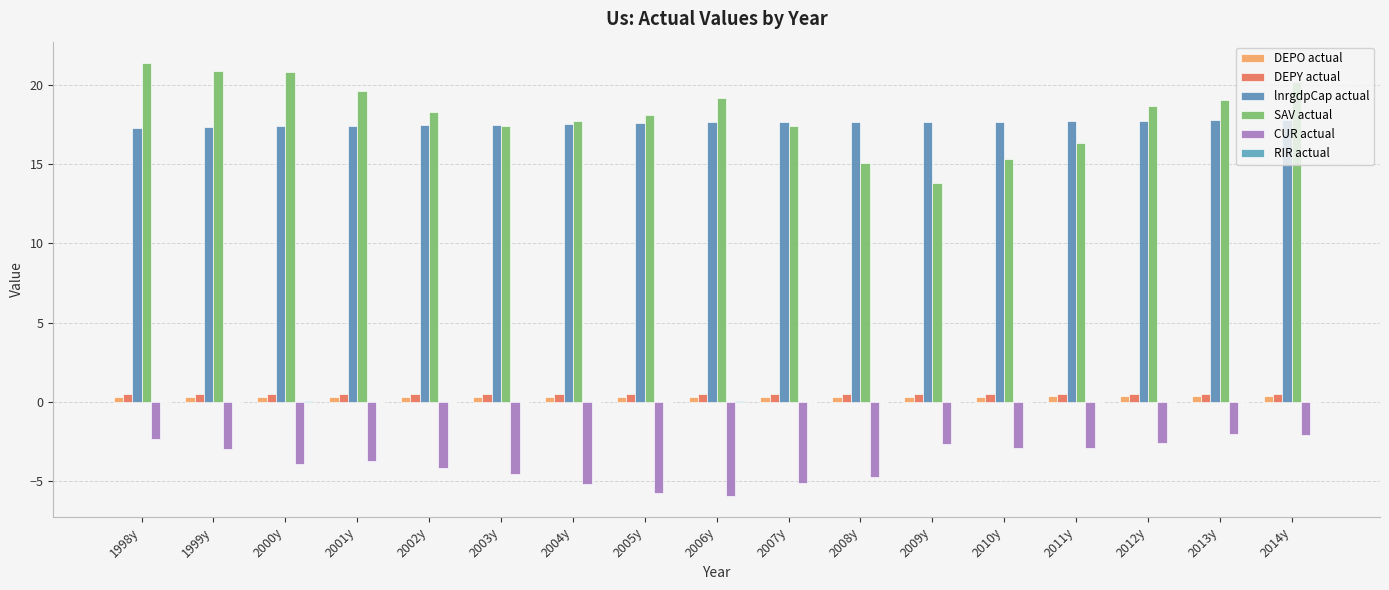

Which series has the largest range (max minus min)?

SAV actual